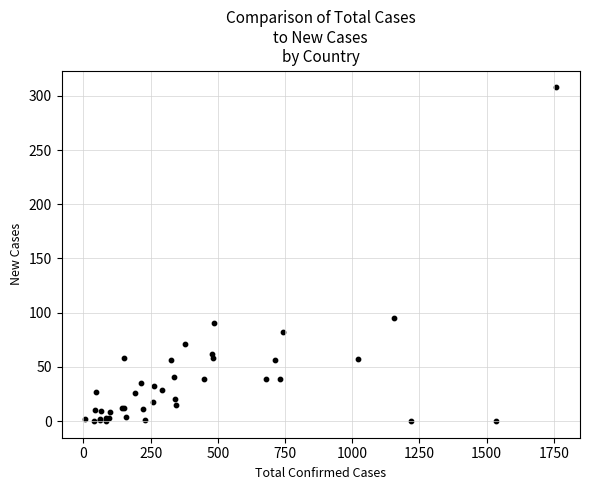

What Y value in the scatter plot is closest to 154?

95